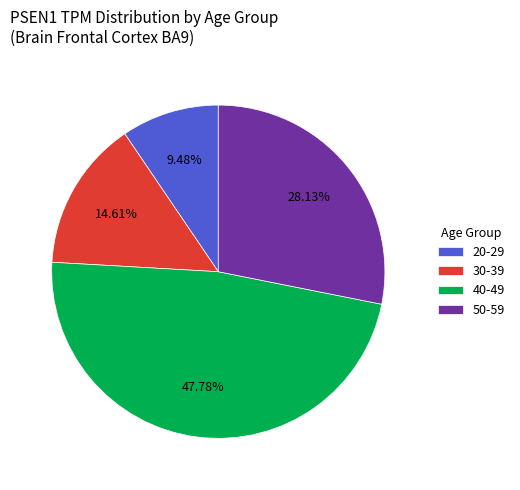

Between 40-49 and 30-39, which is larger?

40-49